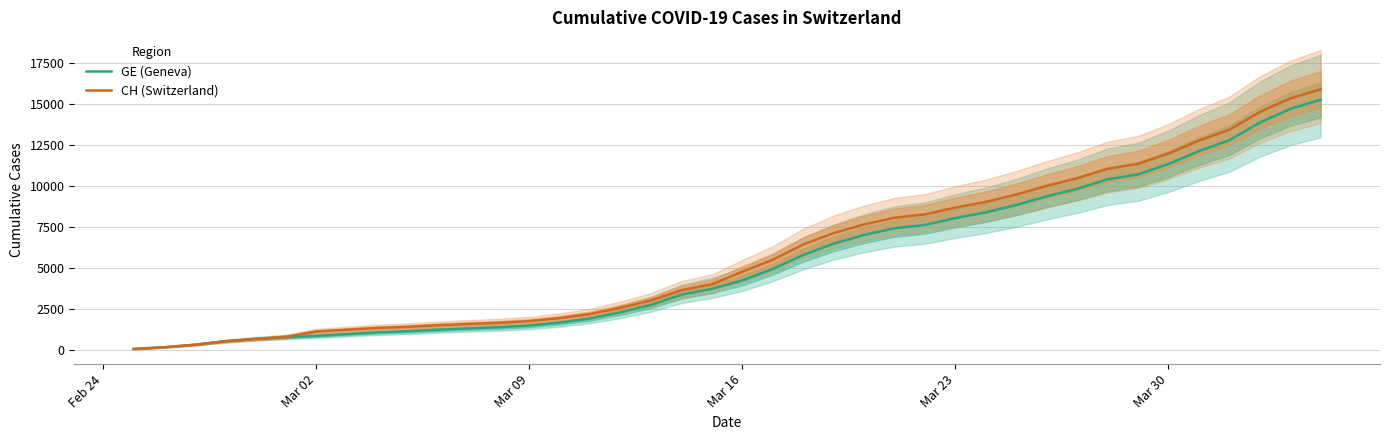

How many lines are shown in the chart?

2